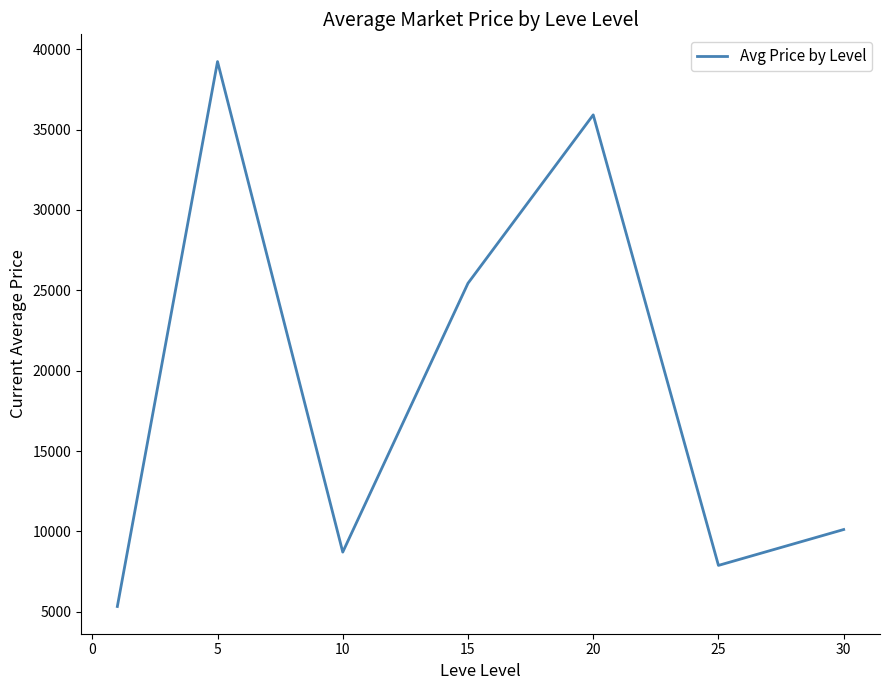

What is the maximum value shown in the chart?

39228.7